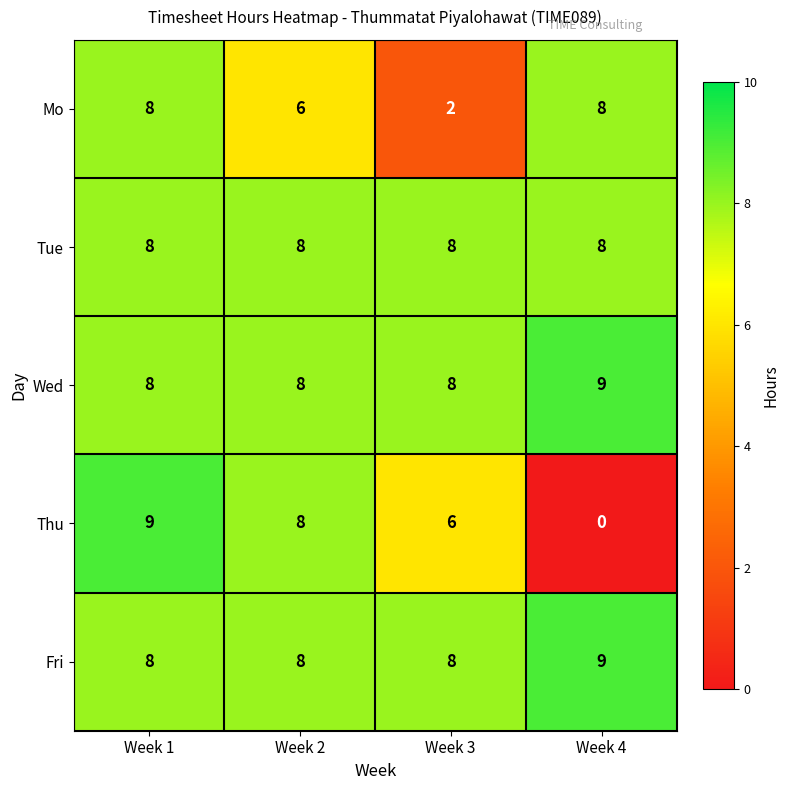

What is the spread (max minus min) of values at Week 4?

9